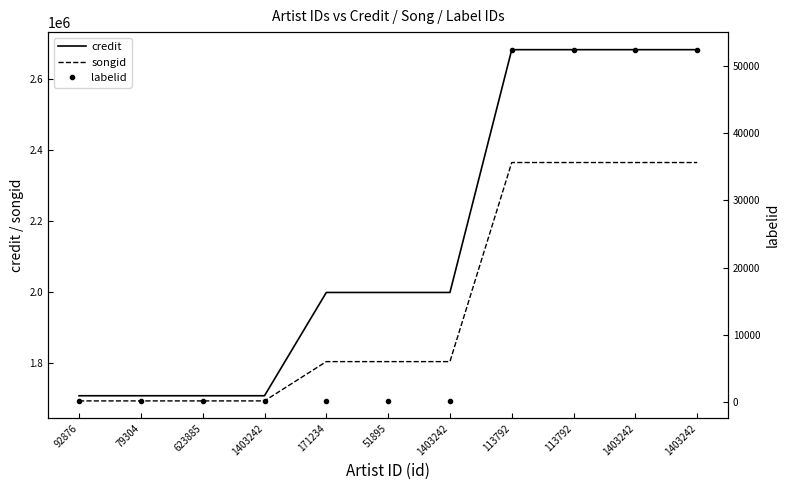

Is this an area chart (filled region under the line)?

No